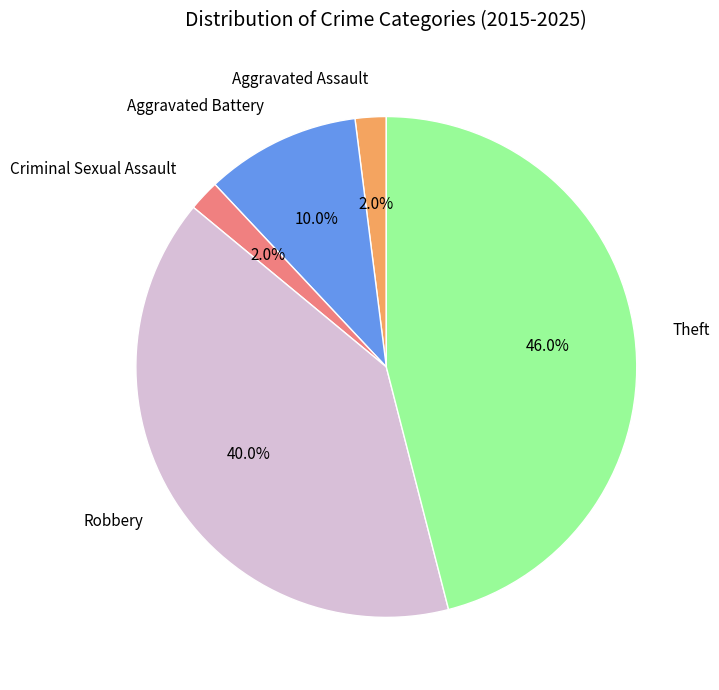

The Robbery slice represents 40% of the pie. True or false?

True